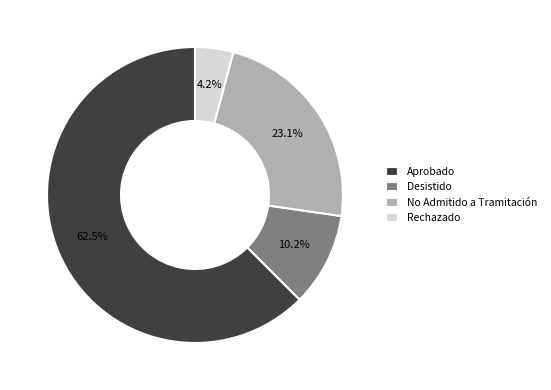

What is the smallest slice in the pie chart?

Rechazado